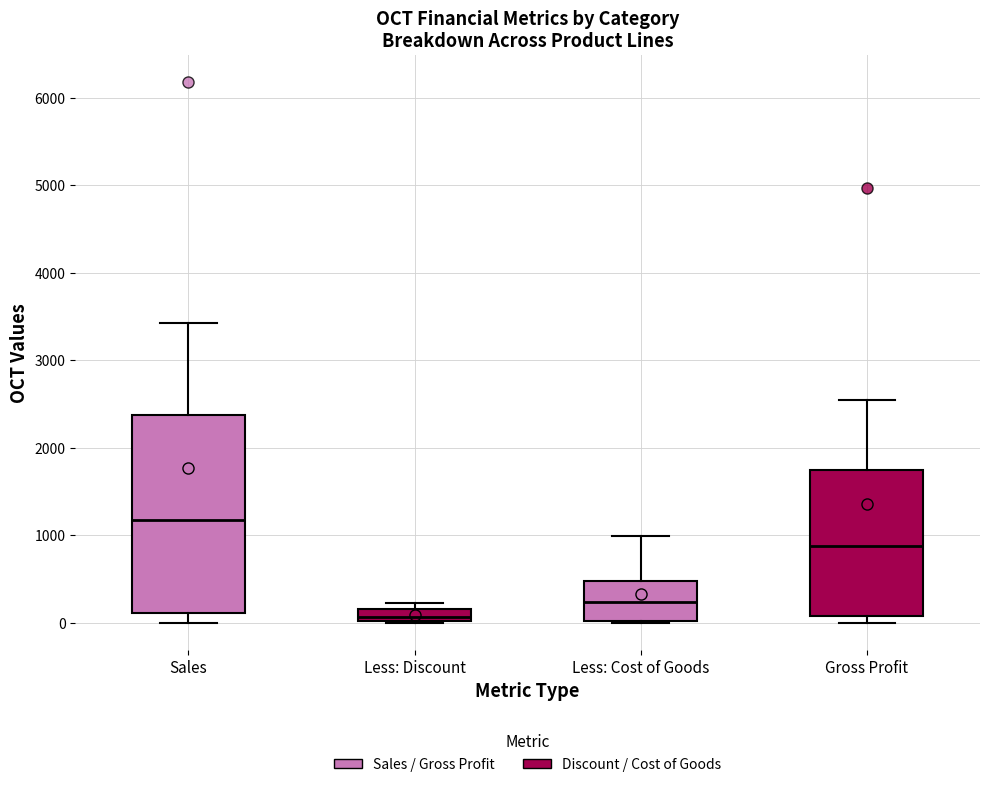

Which box has the highest median line?

Sales